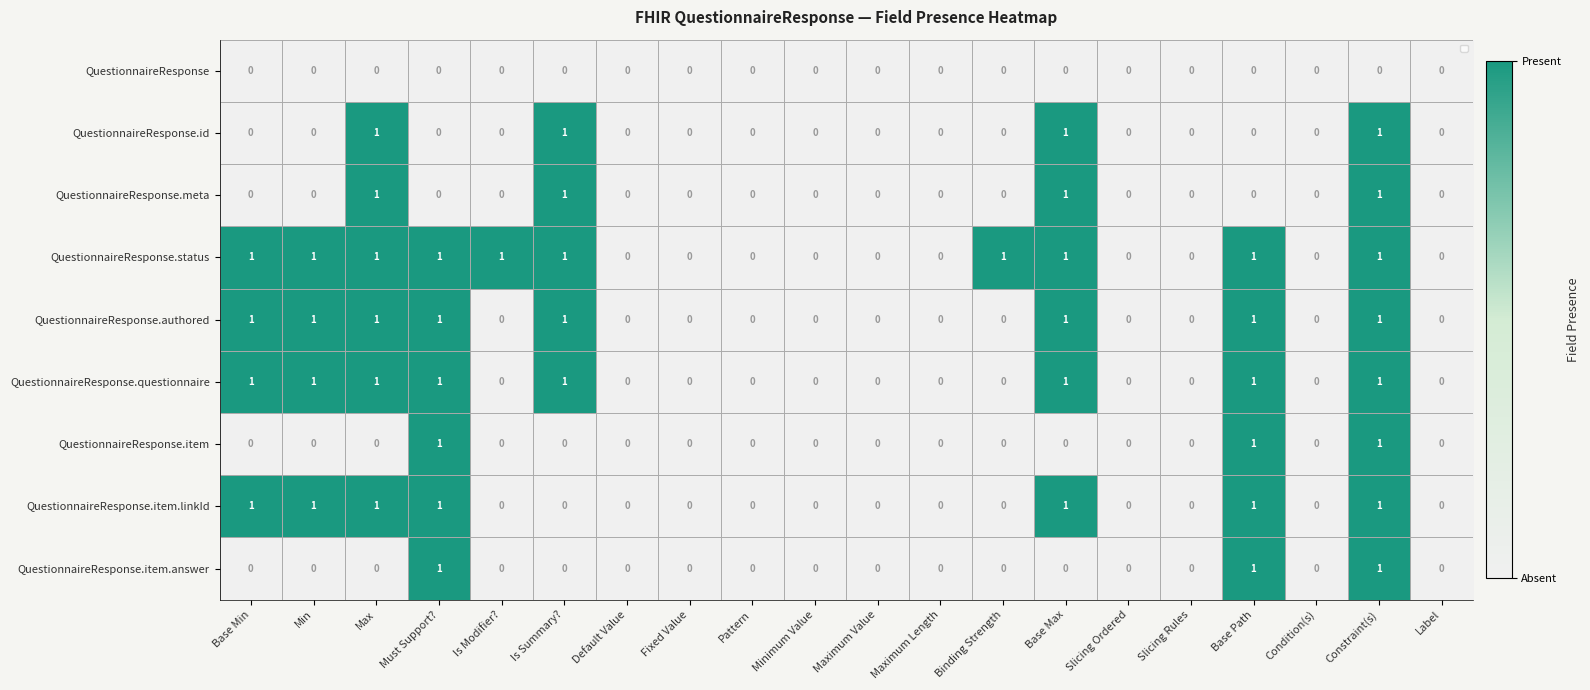

How many QuestionnaireResponse.questionnaire values are between 0 and 1?

20